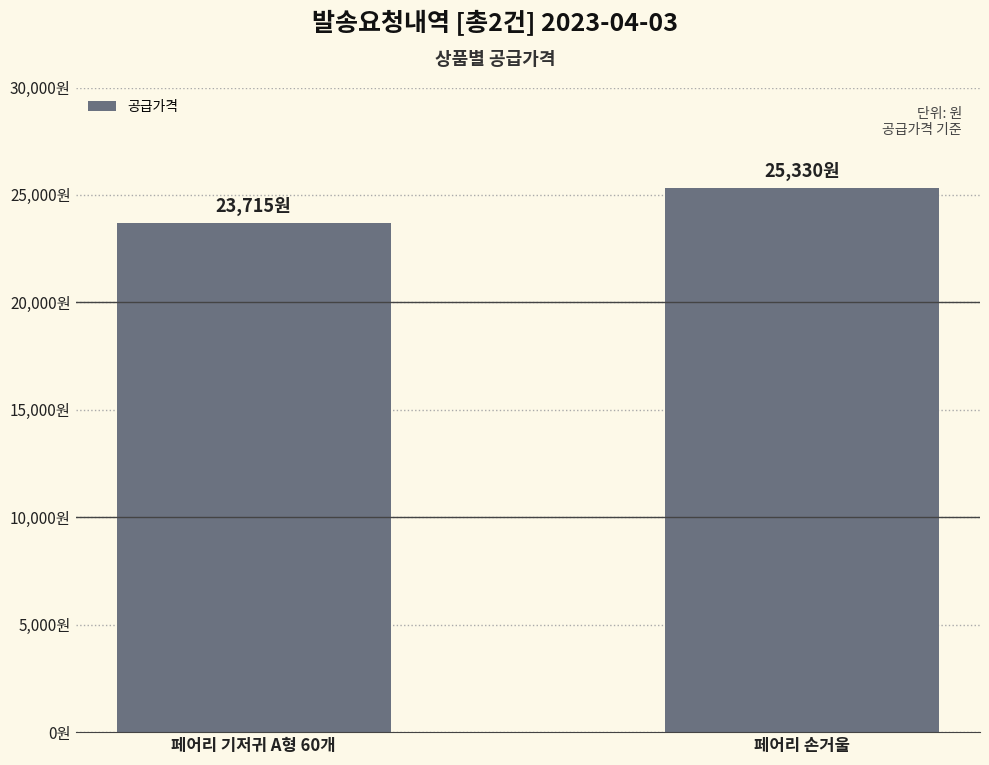

Are the bars horizontal?

No